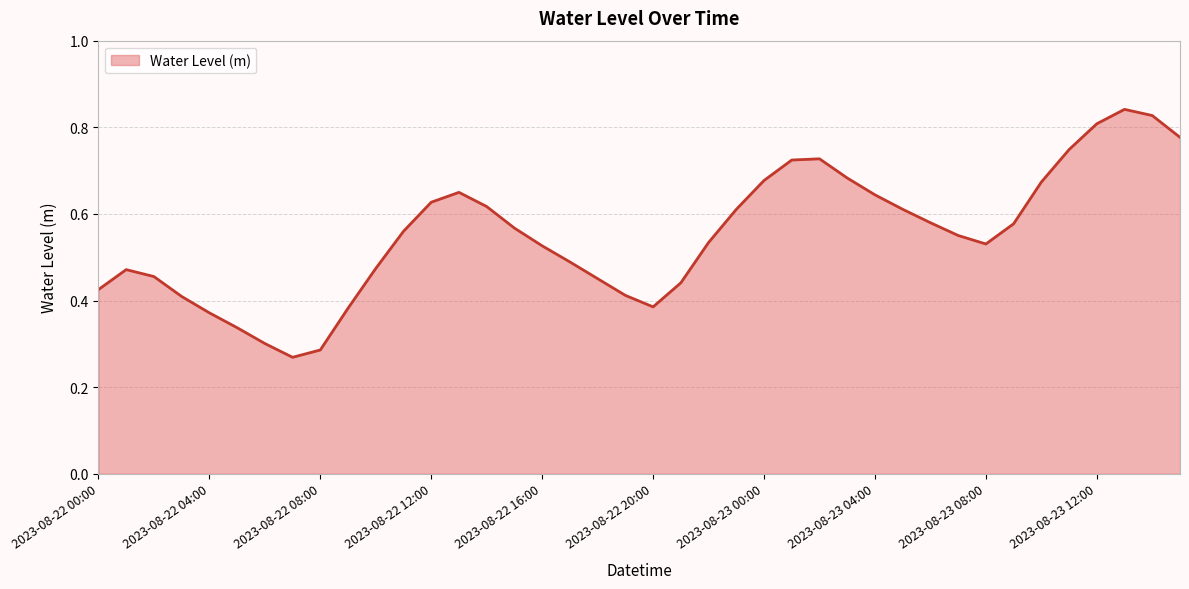

List the labels in order of value, largest first.

2023-08-23 13:00, 2023-08-23 14:00, 2023-08-23 12:00, 2023-08-23 15:00, 2023-08-23 11:00, 2023-08-23 02:00, 2023-08-23 01:00, 2023-08-23 03:00, 2023-08-23 00:00, 2023-08-23 10:00, 2023-08-22 13:00, 2023-08-23 04:00, 2023-08-22 12:00, 2023-08-22 14:00, 2023-08-23 05:00, 2023-08-22 23:00, 2023-08-23 06:00, 2023-08-23 09:00, 2023-08-22 15:00, 2023-08-22 11:00, 2023-08-23 07:00, 2023-08-22 22:00, 2023-08-23 08:00, 2023-08-22 16:00, 2023-08-22 17:00, 2023-08-22 10:00, 2023-08-22 01:00, 2023-08-22 02:00, 2023-08-22 18:00, 2023-08-22 21:00, 2023-08-22 00:00, 2023-08-22 19:00, 2023-08-22 03:00, 2023-08-22 20:00, 2023-08-22 09:00, 2023-08-22 04:00, 2023-08-22 05:00, 2023-08-22 06:00, 2023-08-22 08:00, 2023-08-22 07:00